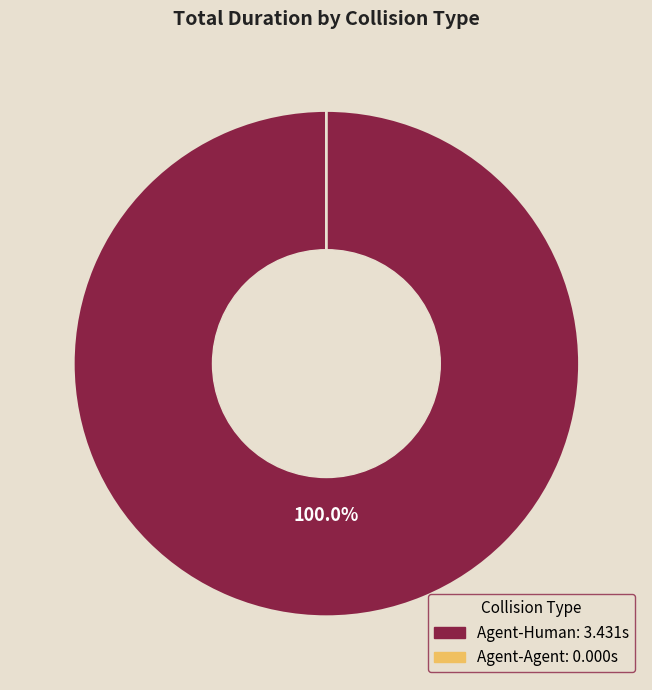

Which has a higher value, Agent-Human or Agent-Agent?

Agent-Human